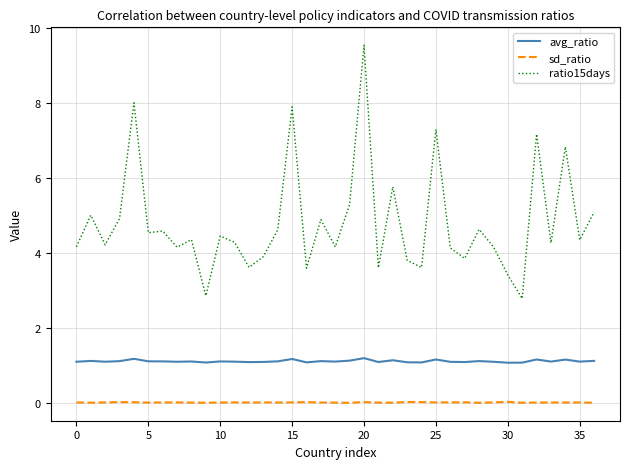

True or false: sd_ratio and avg_ratio intersect in this chart.

False